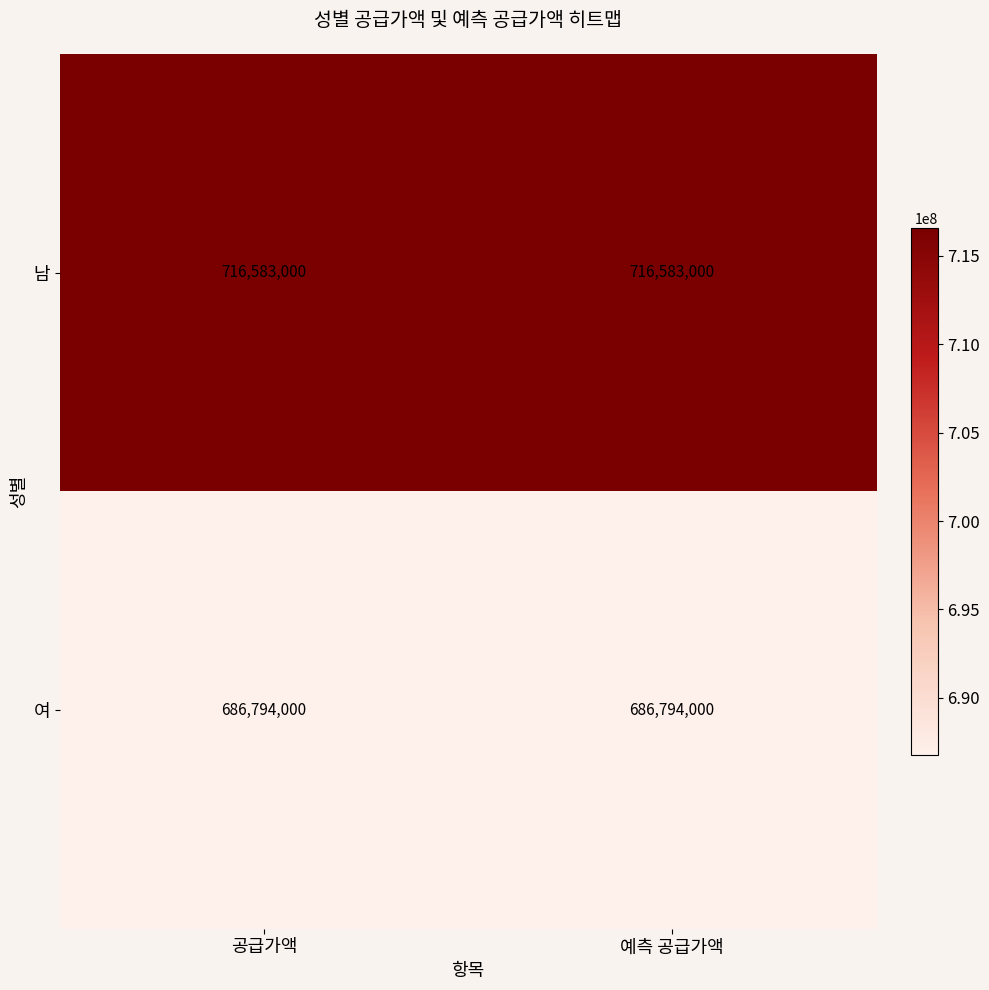

Is it true that 여 equals 686794000 at 공급가액?

True